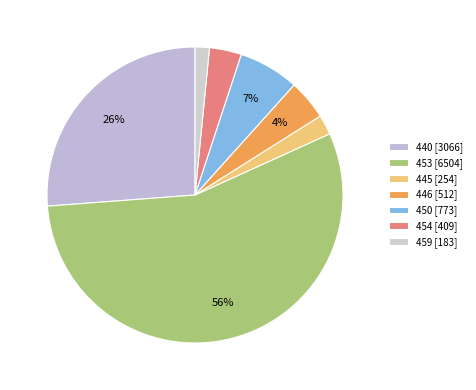

Which slice represents more than half of the pie?

453